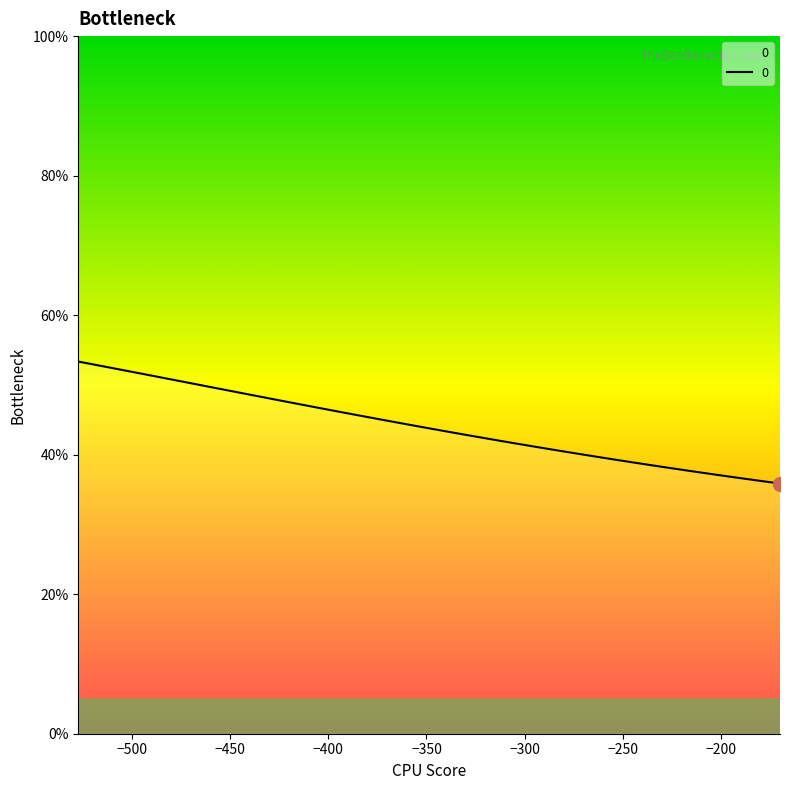

What is the smallest value displayed?

35.9